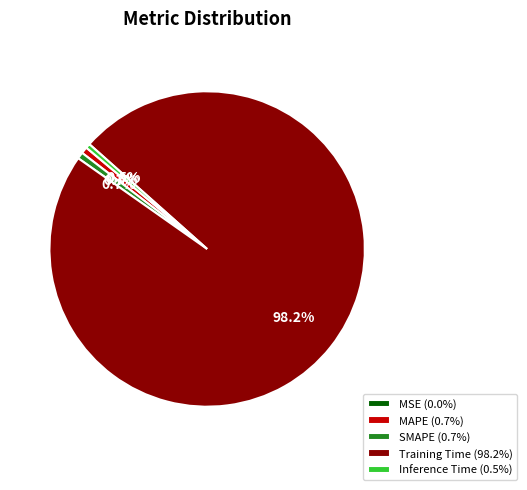

Is the sum of Inference Time (0.5%) and SMAPE (0.7%) greater than half?

No